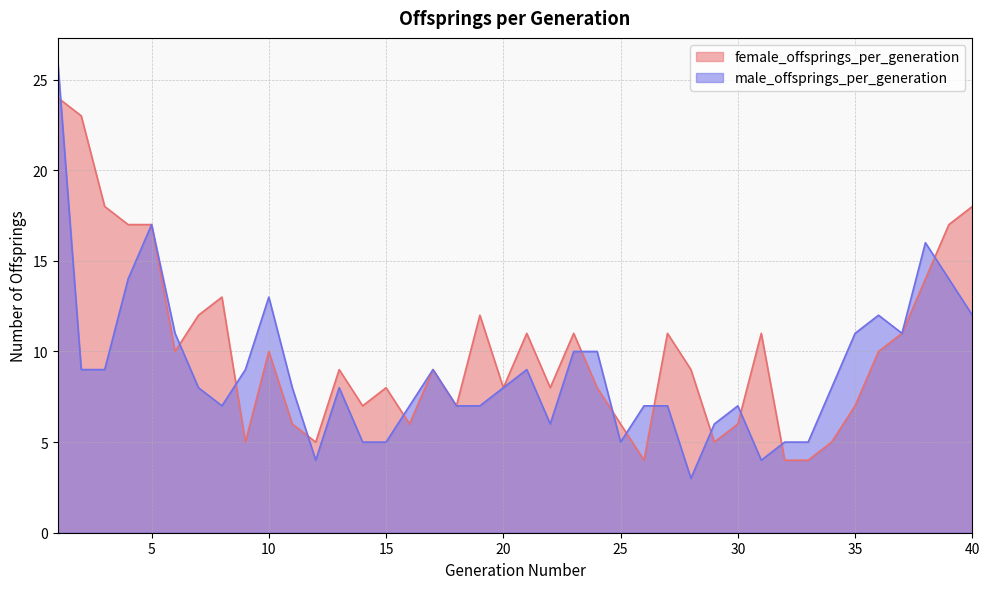

Reading right to left, extract all data points from this chart.

female_offsprings_per_generation: 18	17	14	11	10	7	5	4	4	11	6	5	9	11	4	6	8	11	8	11	8	12	7	9	6	8	7	9	5	6	10	5	13	12	10	17	17	18	23	24
male_offsprings_per_generation: 12	14	16	11	12	11	8	5	5	4	7	6	3	7	7	5	10	10	6	9	8	7	7	9	7	5	5	8	4	8	13	9	7	8	11	17	14	9	9	26